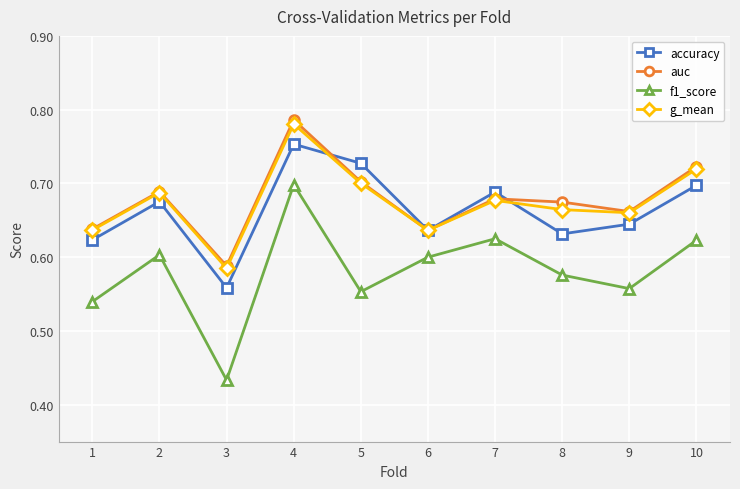

What are all the series names shown in the legend?

accuracy, auc, f1_score, g_mean